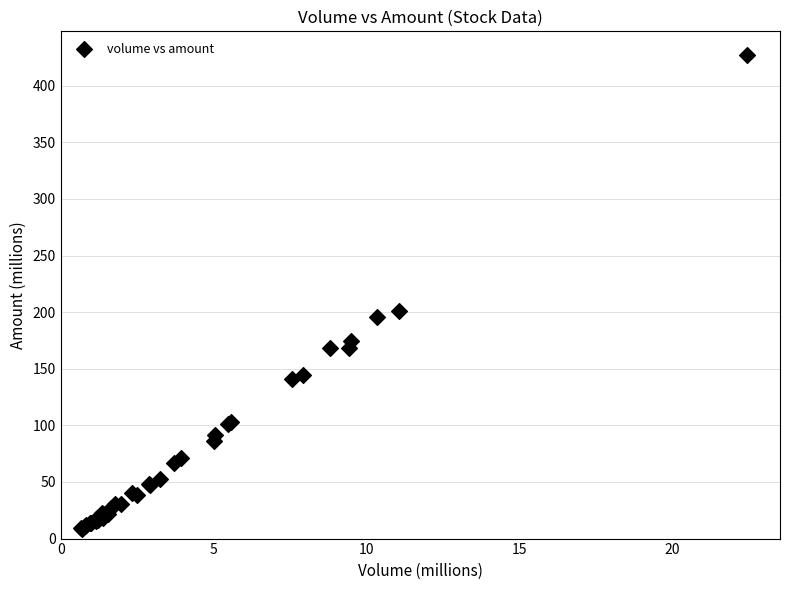

What Y value in the scatter plot is closest to 218?

200.8